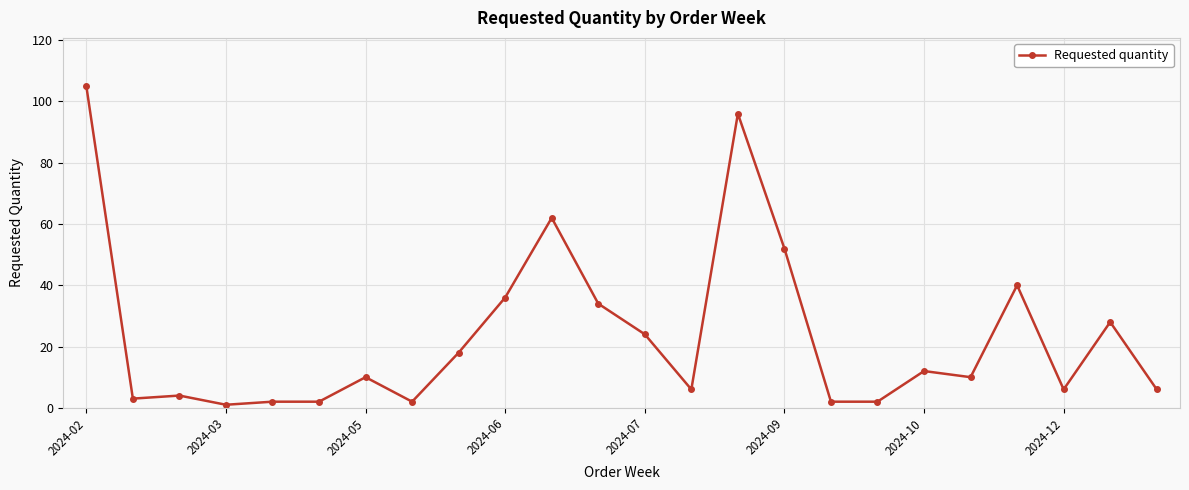

What is the maximum value shown in the chart?

105